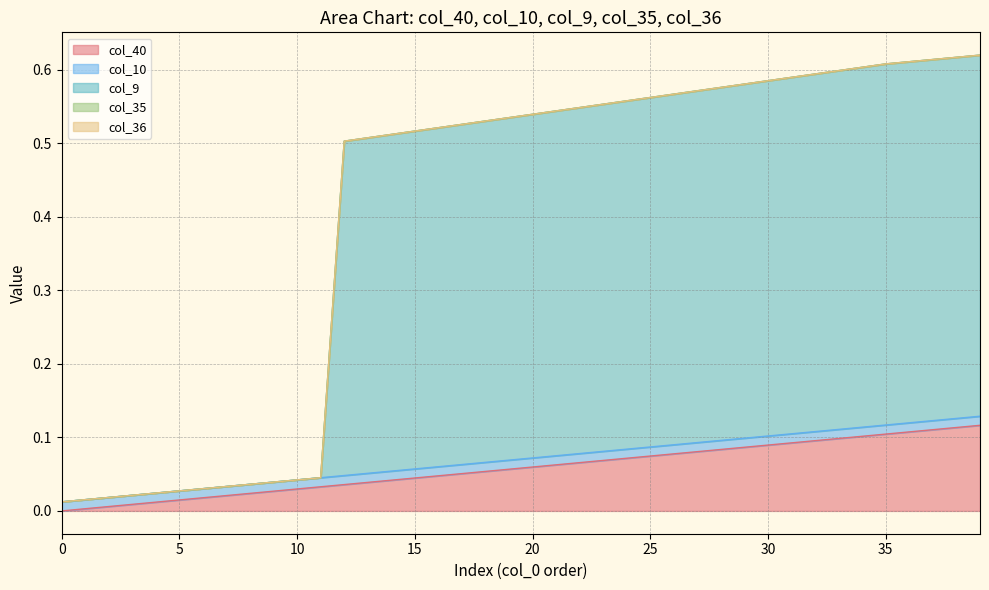

The col_40 series shows 0.0 at 0. True or false?

True